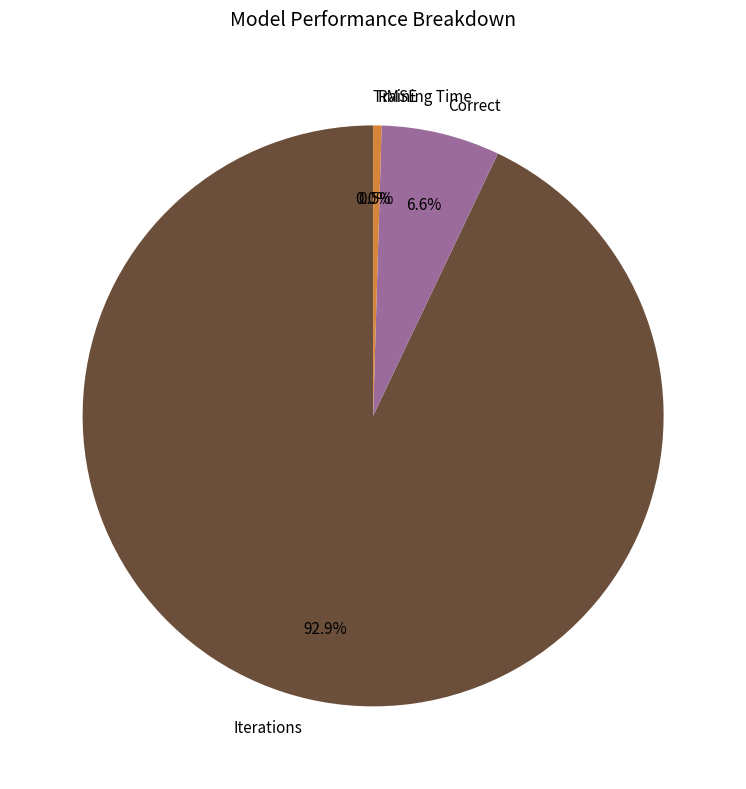

Which category has the biggest portion of the pie?

Iterations